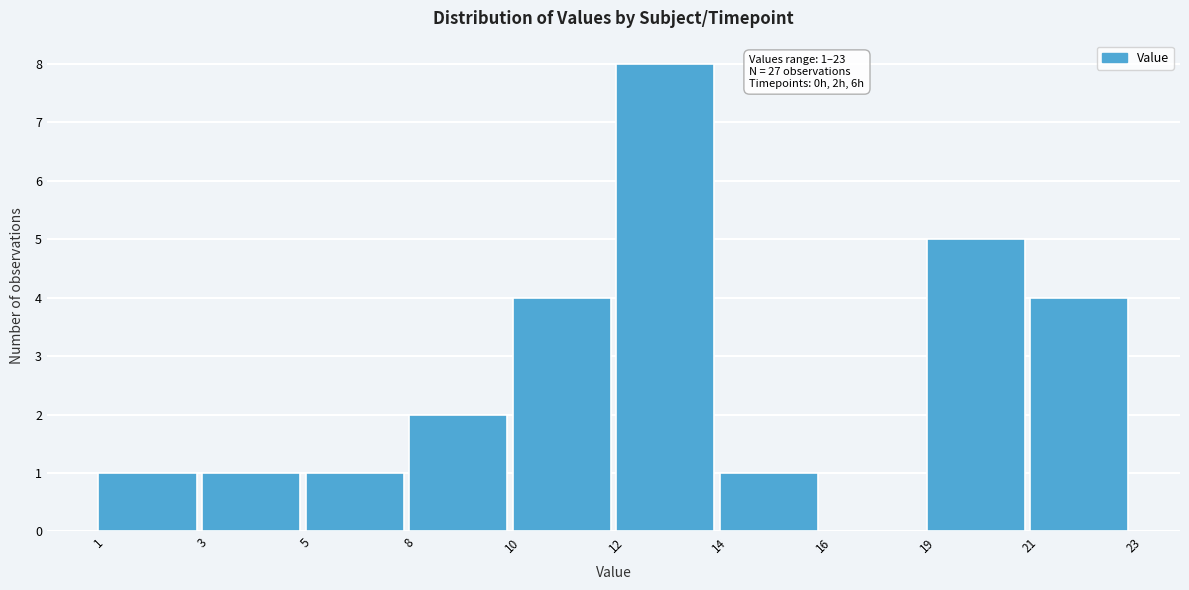

Reading left to right, transcribe all the data shown in this chart.

1=1	3=1	5=1	8=2	10=4	12=8	14=1	16=0	19=5	21=4